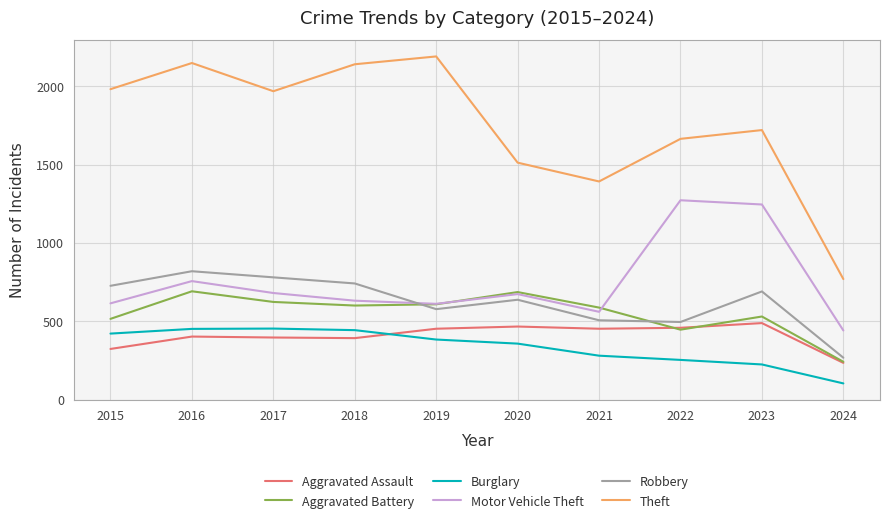

In Aggravated Battery, how many points are lower than both neighbors (excluding endpoints)?

2